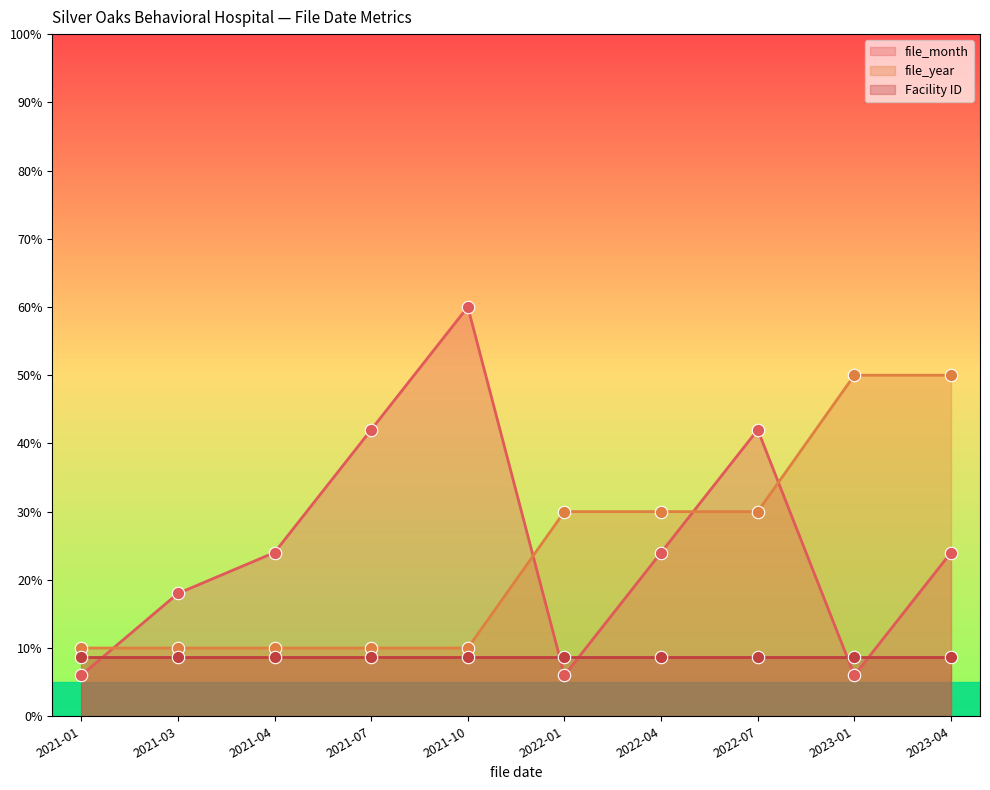

Which series contains the lowest Y value?

file_month